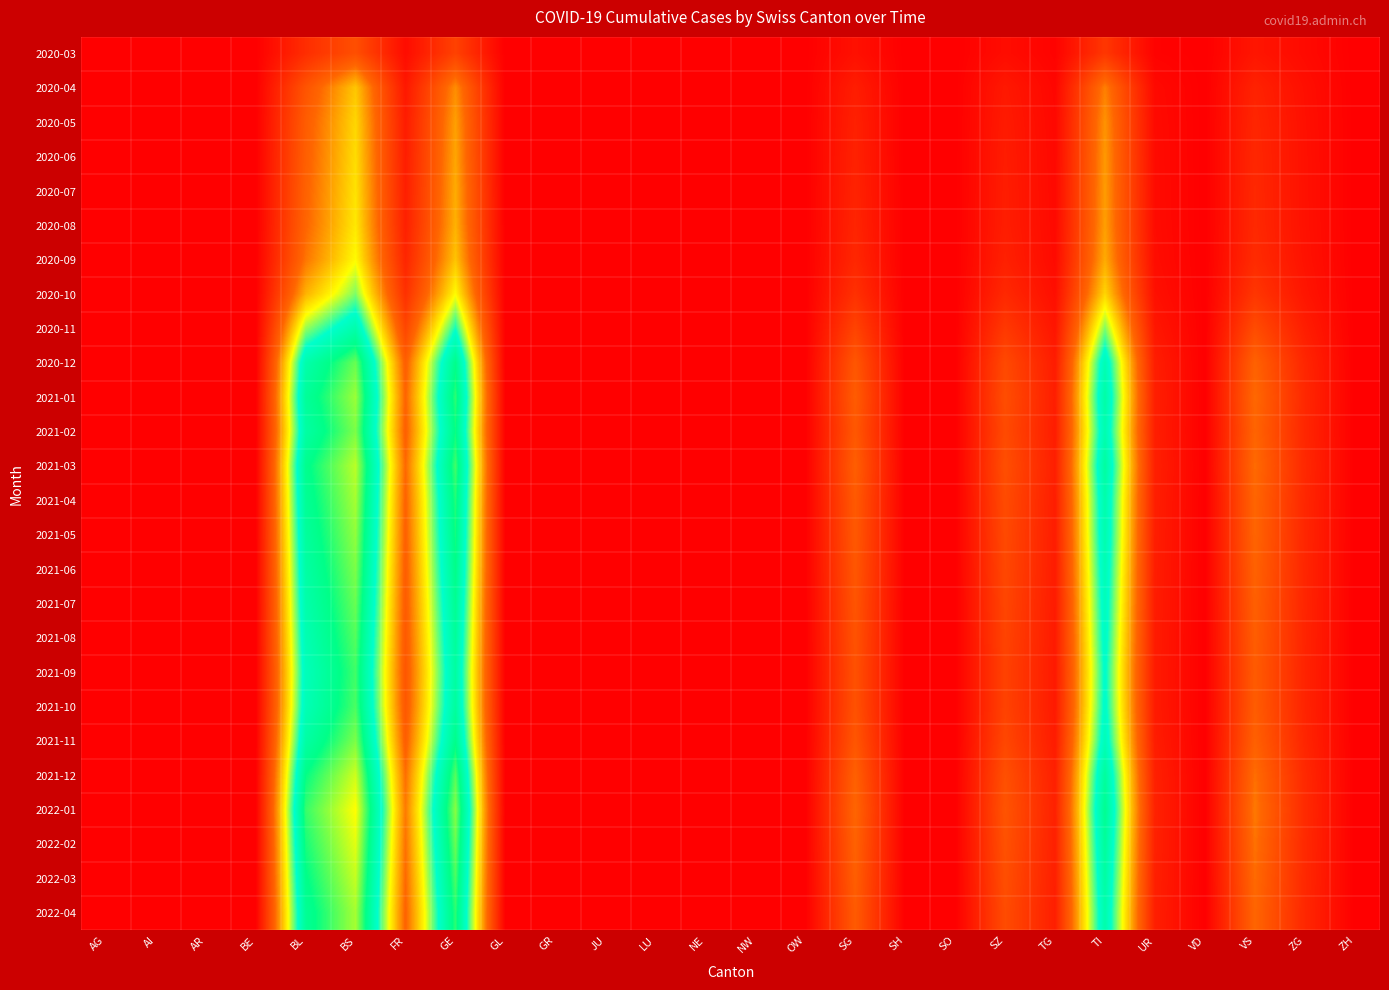

What is the difference between the highest and lowest values at TG?

113